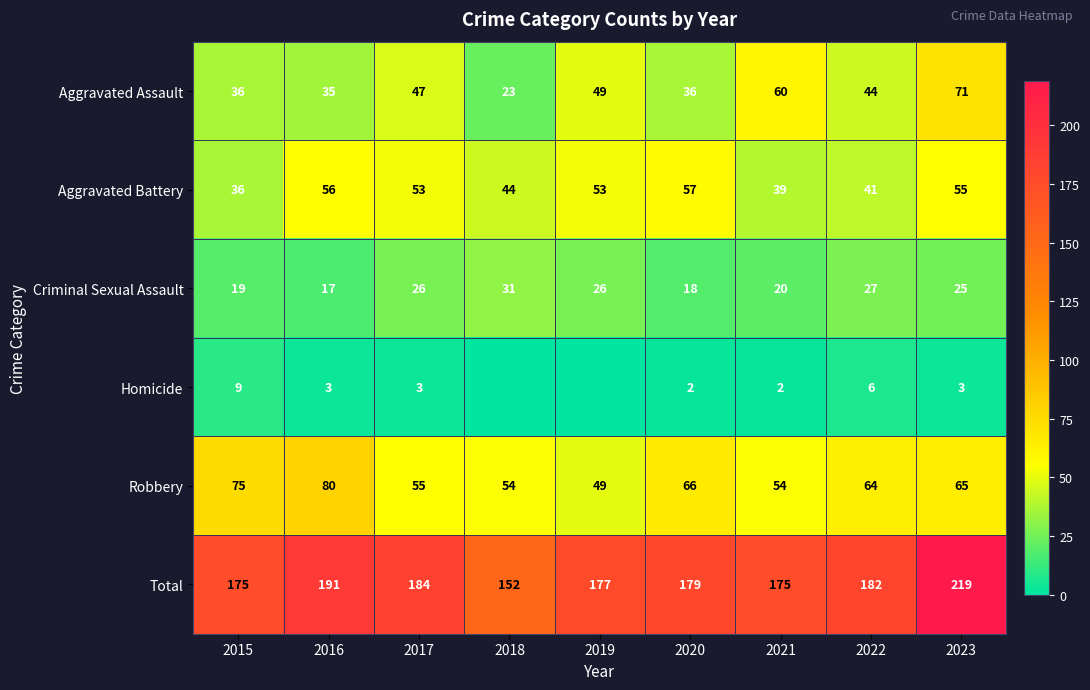

What is the spread (max minus min) of values at 2023?

216